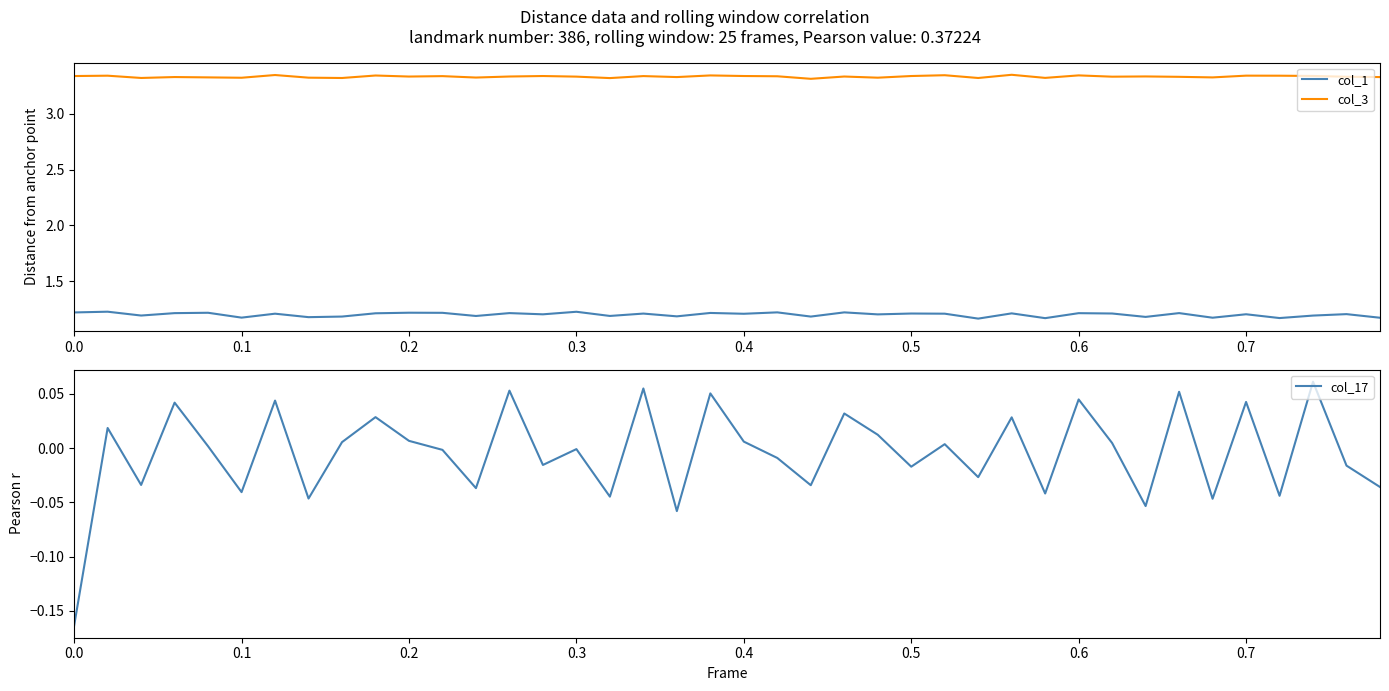

Is it true that col_1 equals 1.7 at 0.3?

False